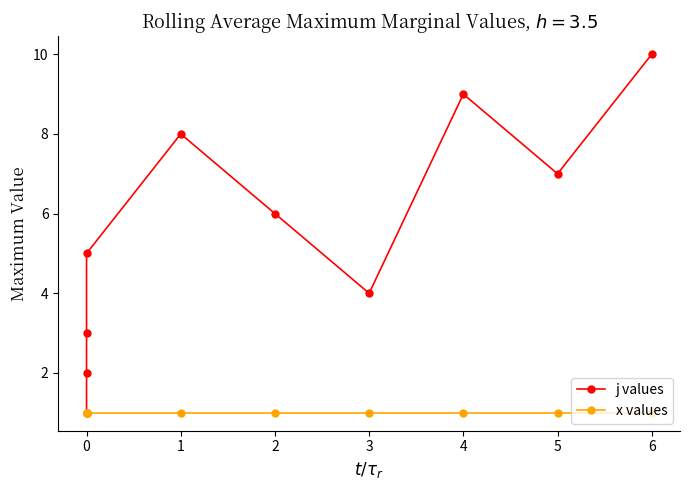

What value does the x values series have at 1?

1